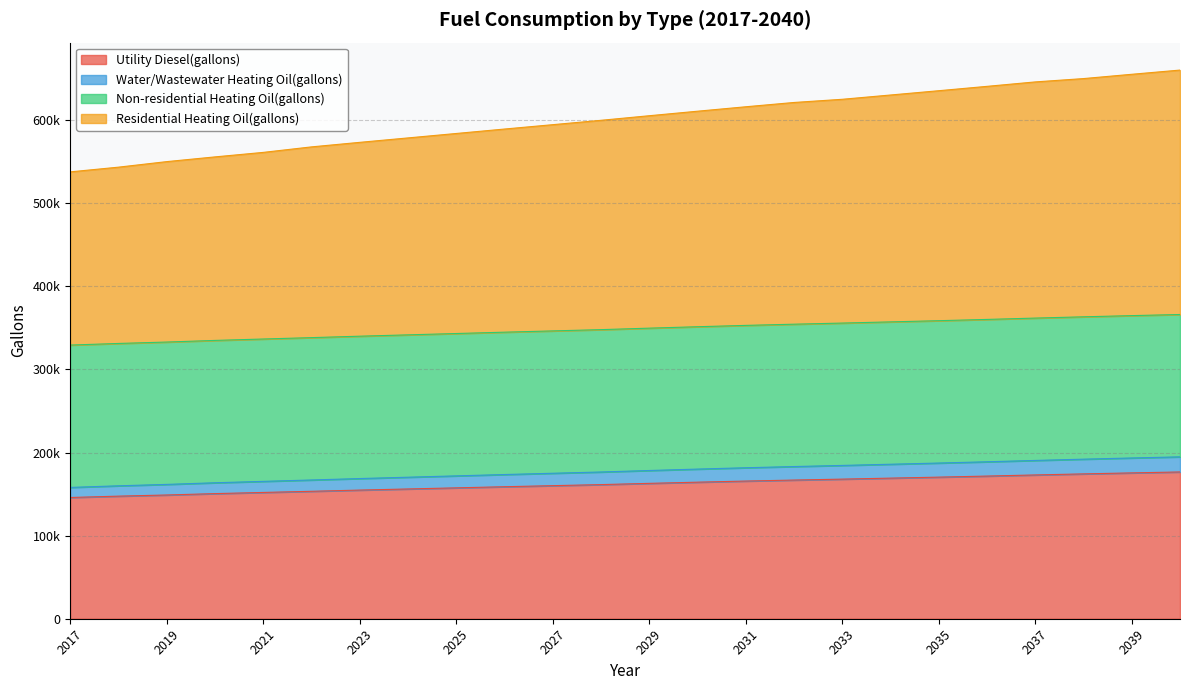

Where does the Utility Diesel(gallons) series first go above 162922?

2029